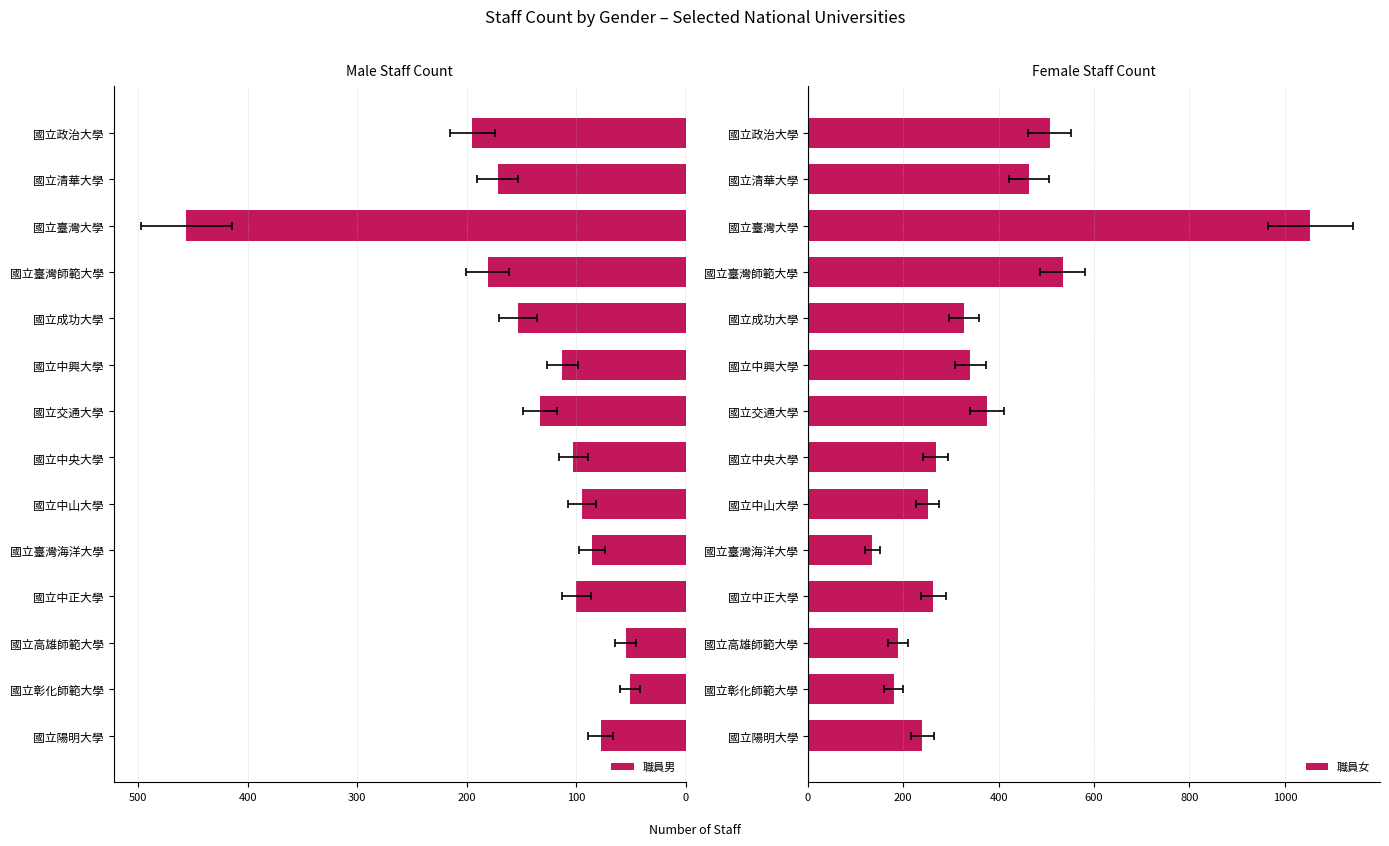

Does the chart contain stacked bars?

No